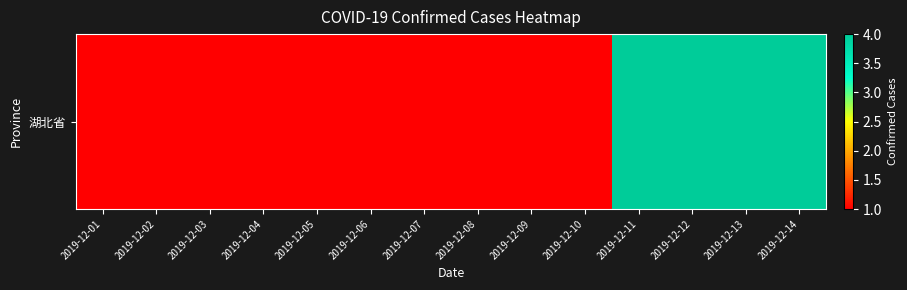

What is the approximate value at 2019-12-10?

1